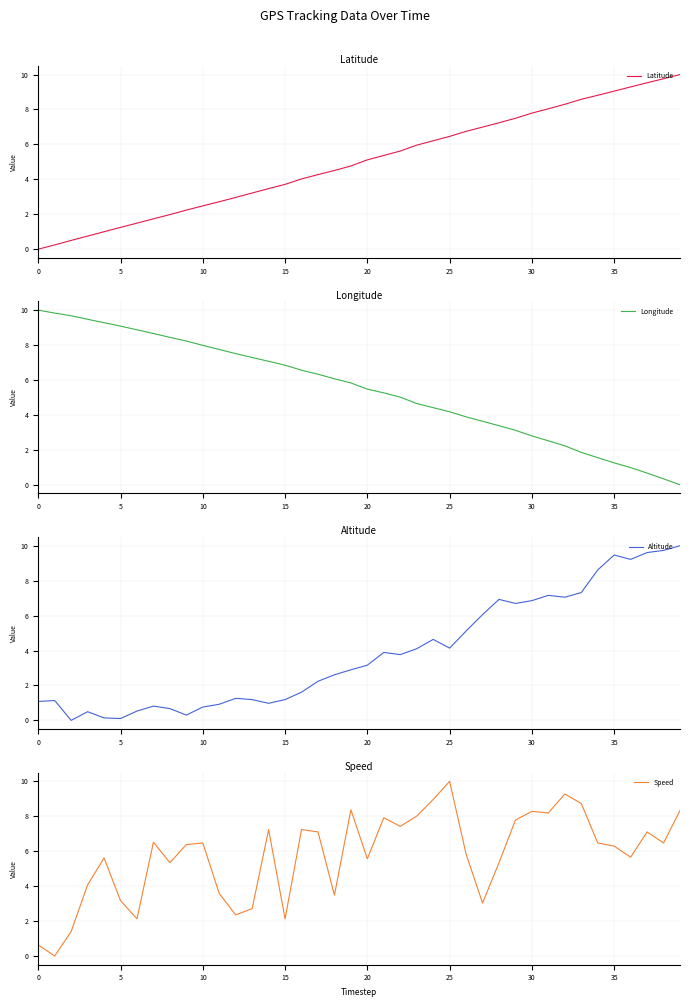

The value of Latitude at 5 is 1.9. True or false?

False